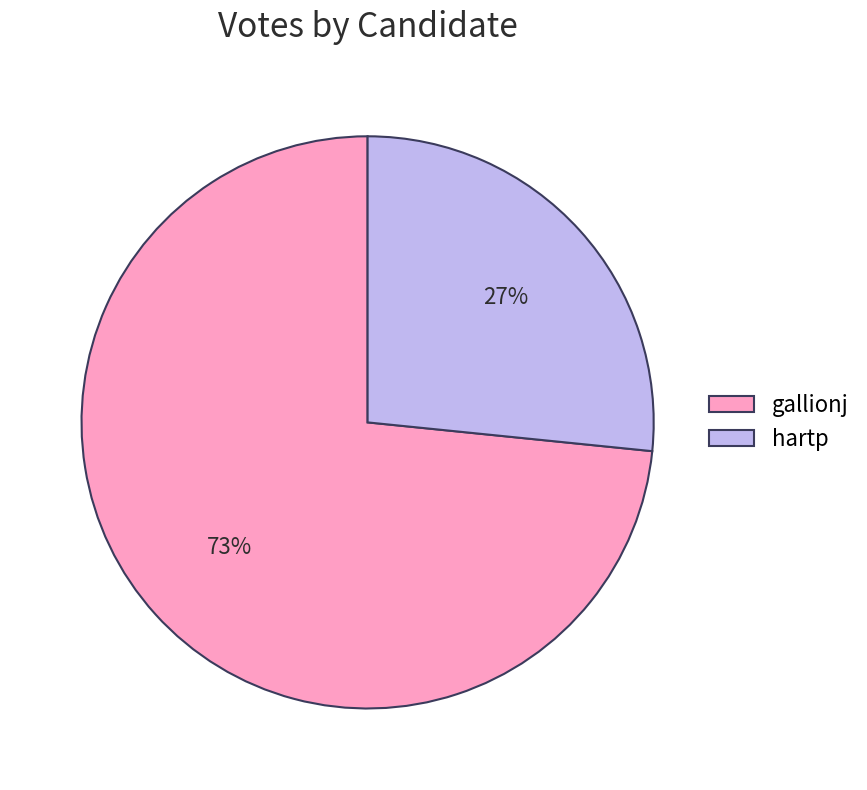

How many segments does this pie chart have?

2